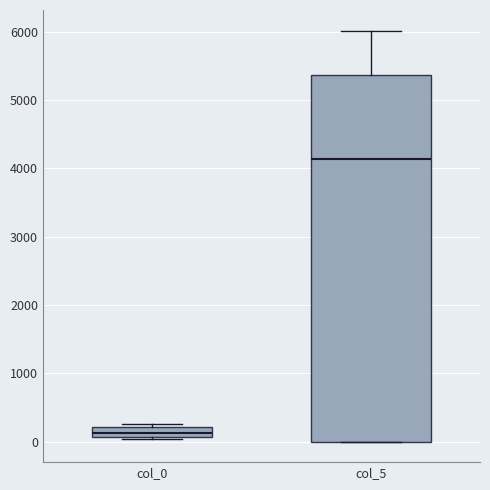

Which box's median line is the lowest?

col_0